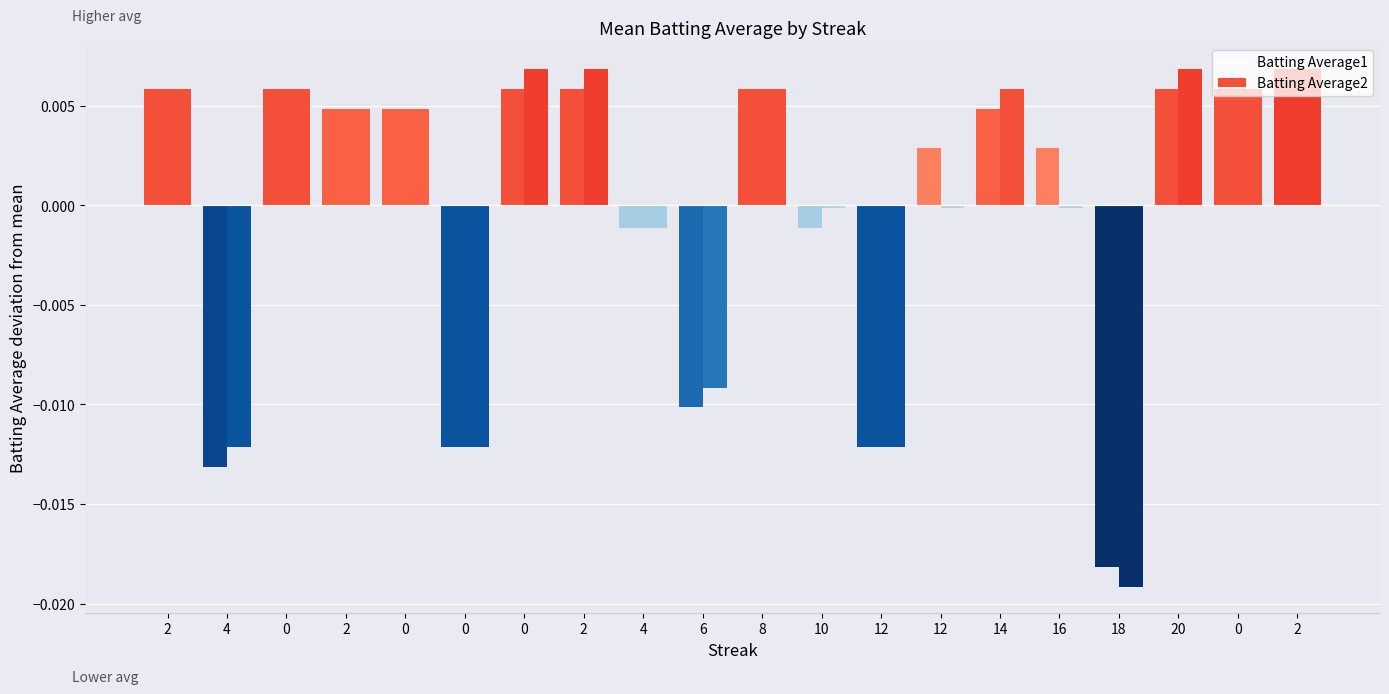

How many bars are there in each group?

2